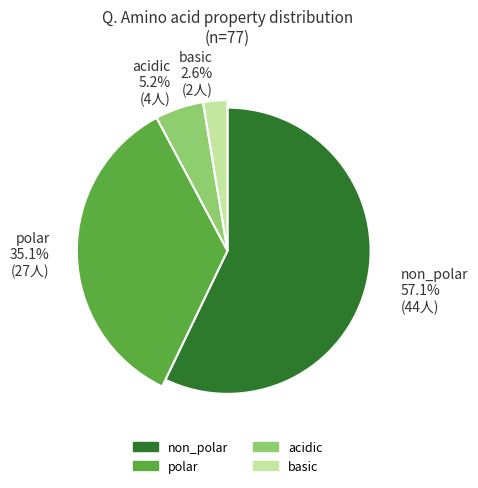

To the nearest percent, what is the average slice percentage?

25%